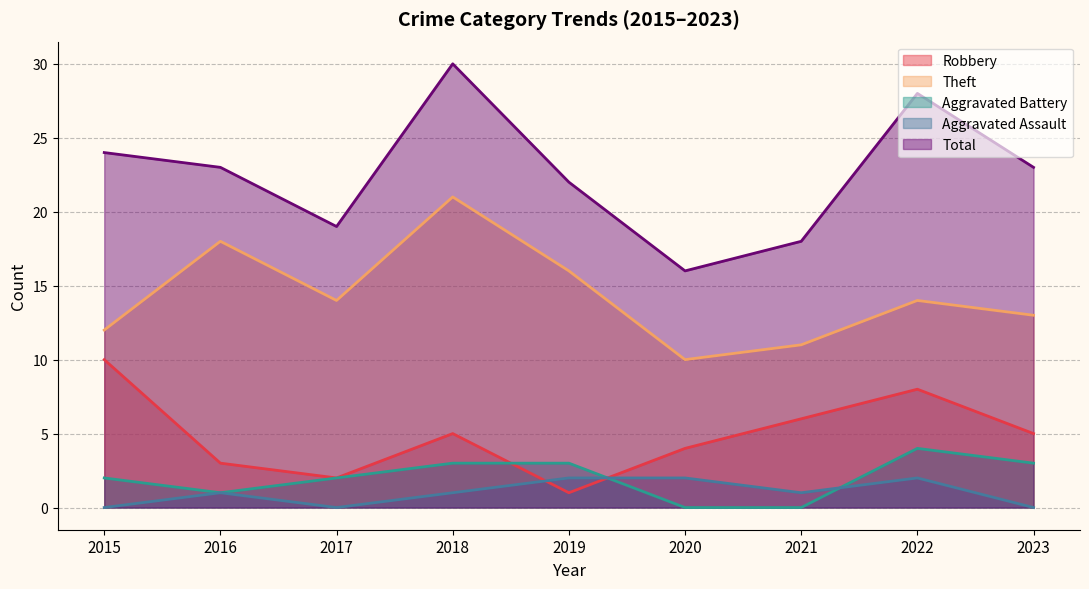

Rank the series by their maximum value, from highest to lowest.

Total, Theft, Robbery, Aggravated Battery, Aggravated Assault